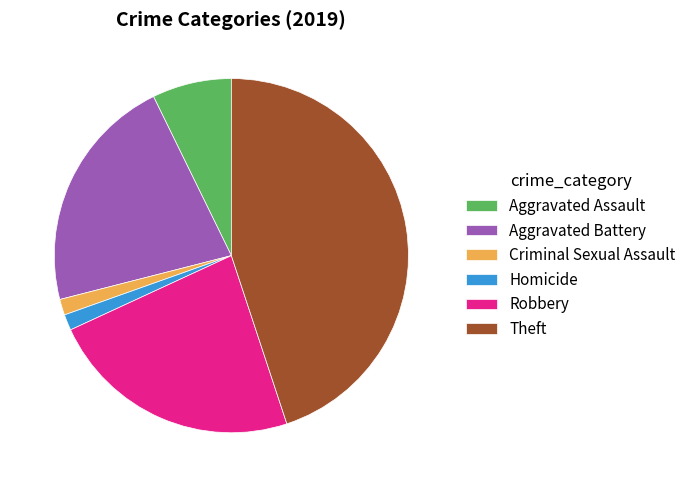

Does any single category account for the majority?

No